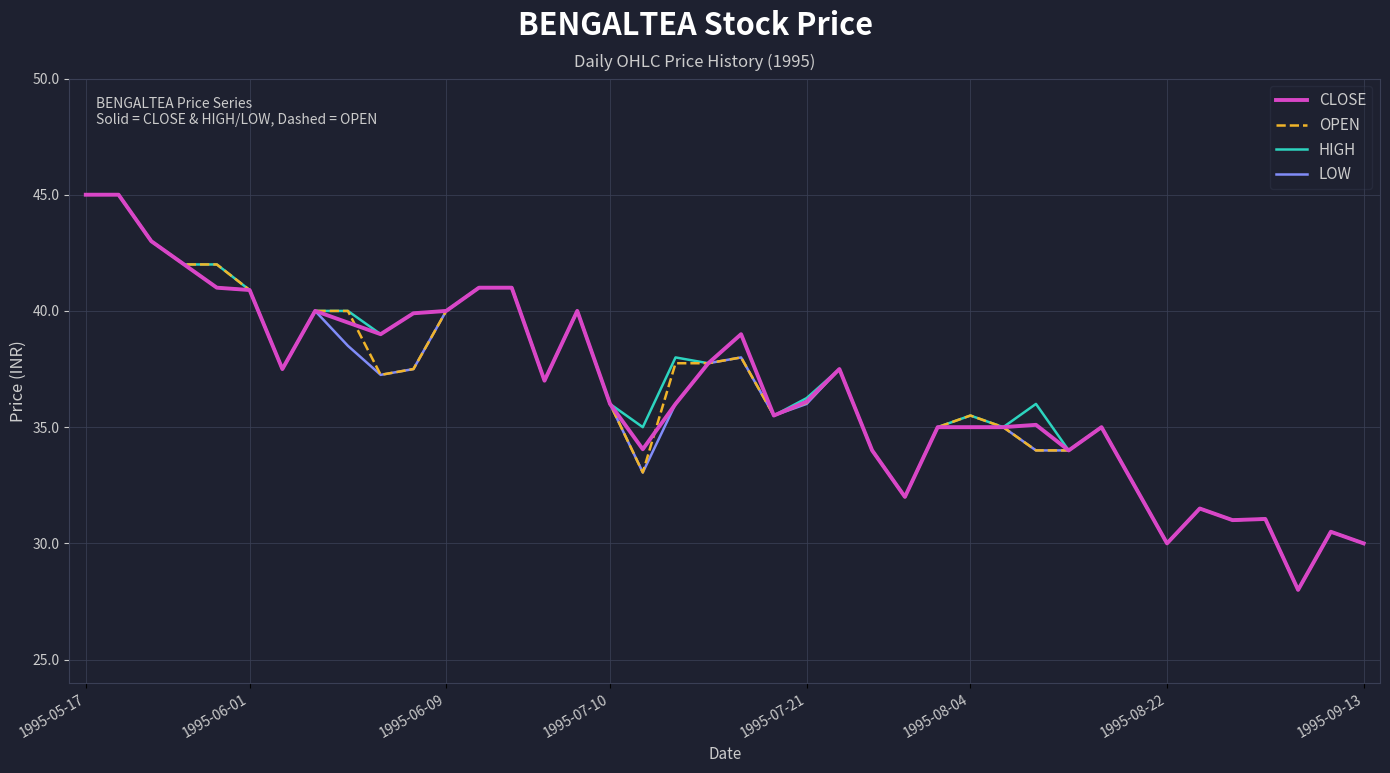

What is the smallest value displayed?

28.0